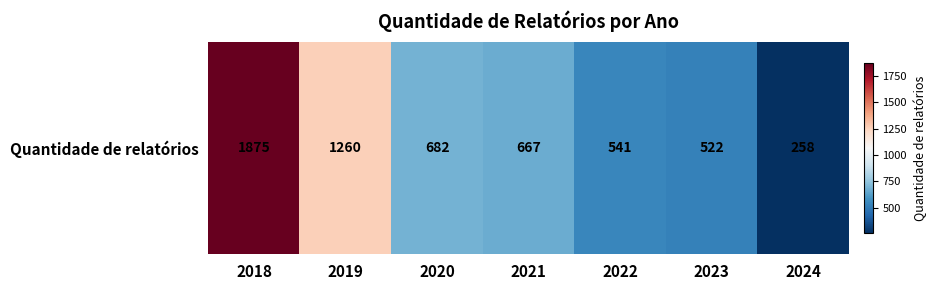

What is the difference between the maximum and second lowest values?

1353